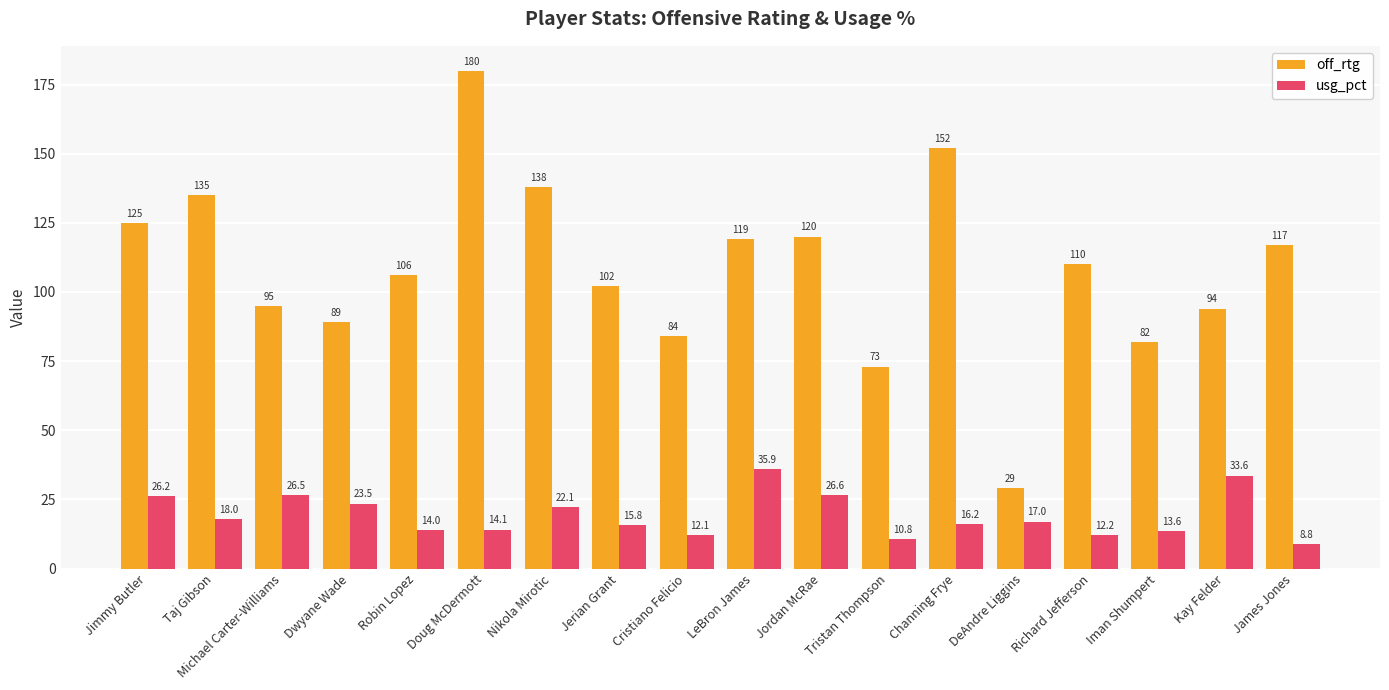

True or false: off_rtg has a value of 36.9 at Richard Jefferson.

False